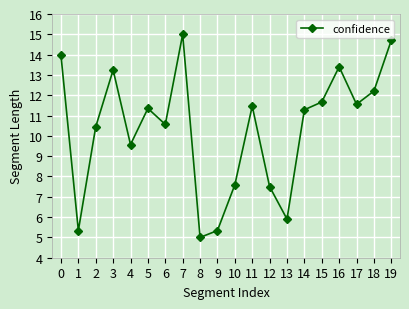

How many data points are above 11?

11